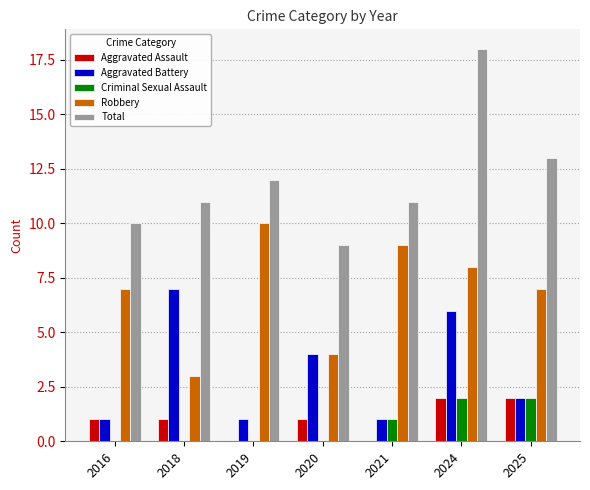

How many data points does each series have?

7